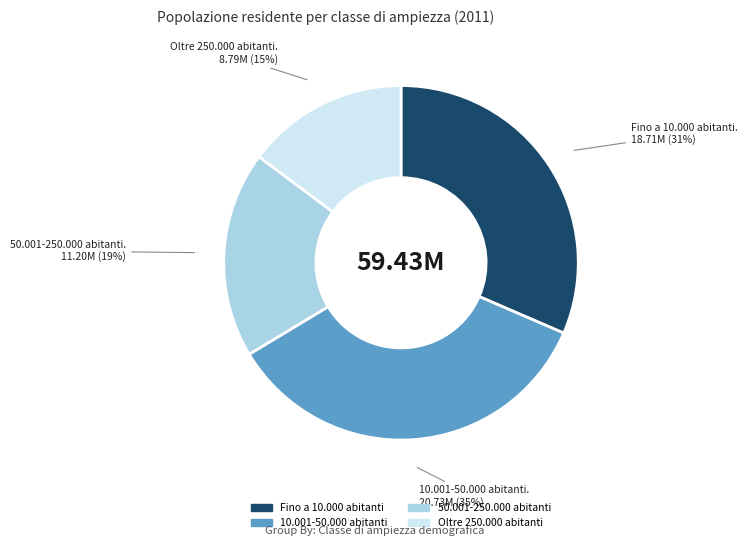

Which slice is the smallest?

Oltre 250.000 abitanti